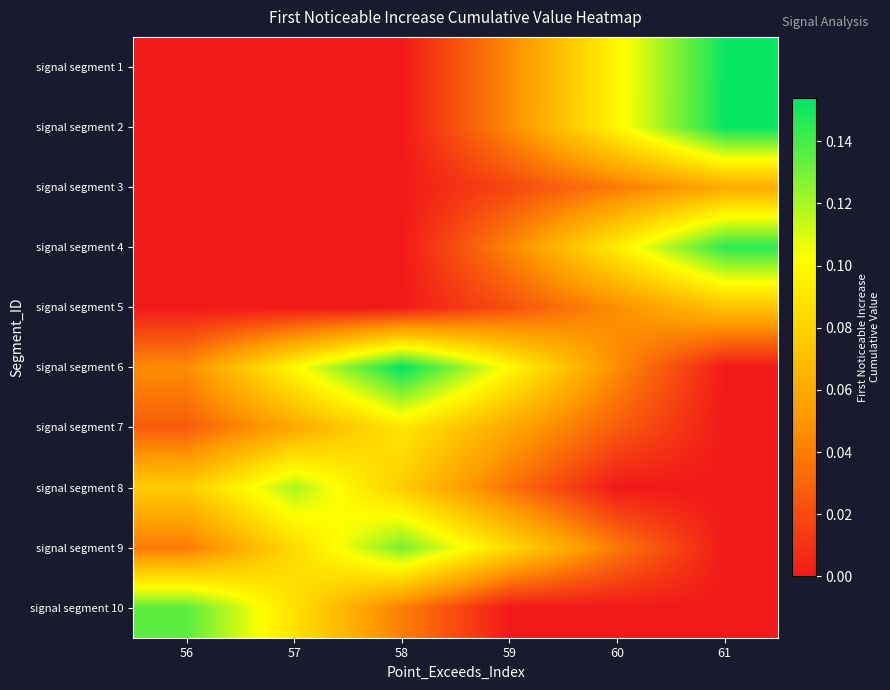

At 58, list the series in order from largest to smallest.

signal segment 6, signal segment 9, signal segment 7, signal segment 8, signal segment 10, signal segment 1, signal segment 2, signal segment 3, signal segment 4, signal segment 5